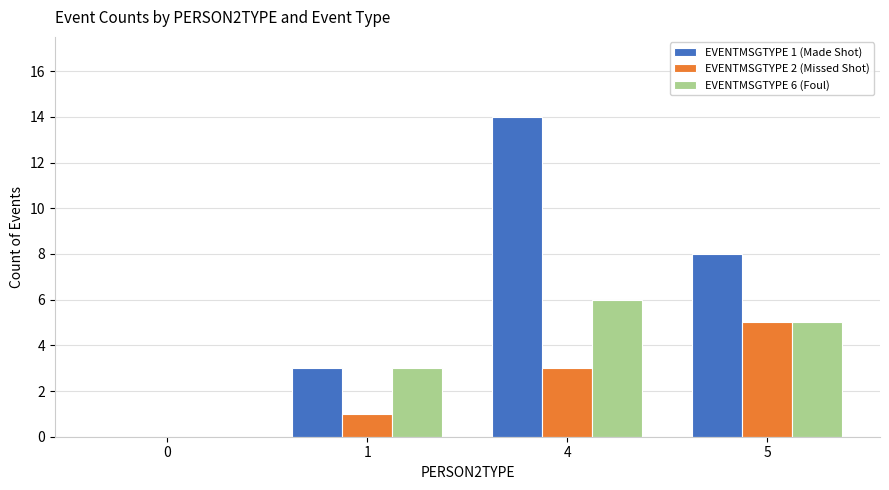

Count the number of categories in the chart.

4